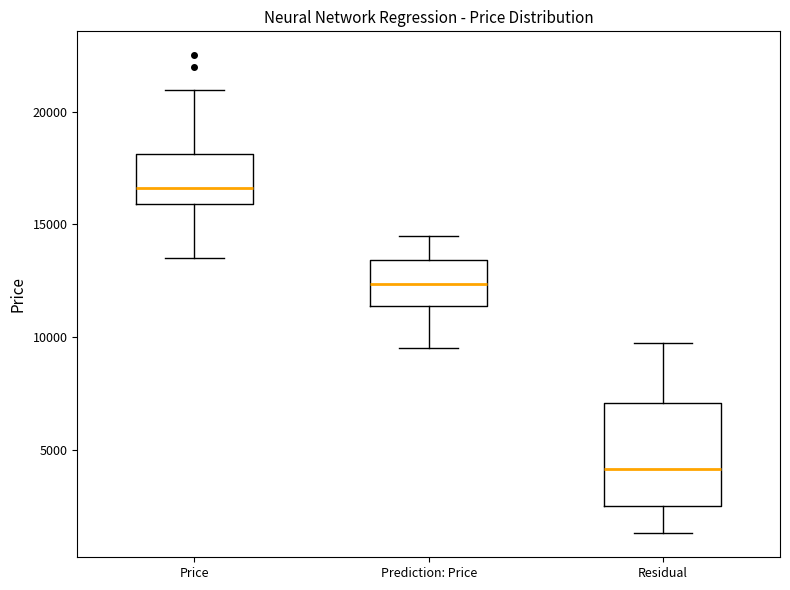

Reading left to right, read every box against the y-axis: the position of its median line, the range the box covers, and the ends of its whiskers. The values are not printed on the chart, so give them approximately, as read against the axis.

Price: median 16500, box 16000 to 18000, whiskers 13500 to 21000
Prediction: Price: median 12500, box 11500 to 13500, whiskers 9500 to 14500
Residual: median 4000, box 2500 to 7000, whiskers 1500 to 9500